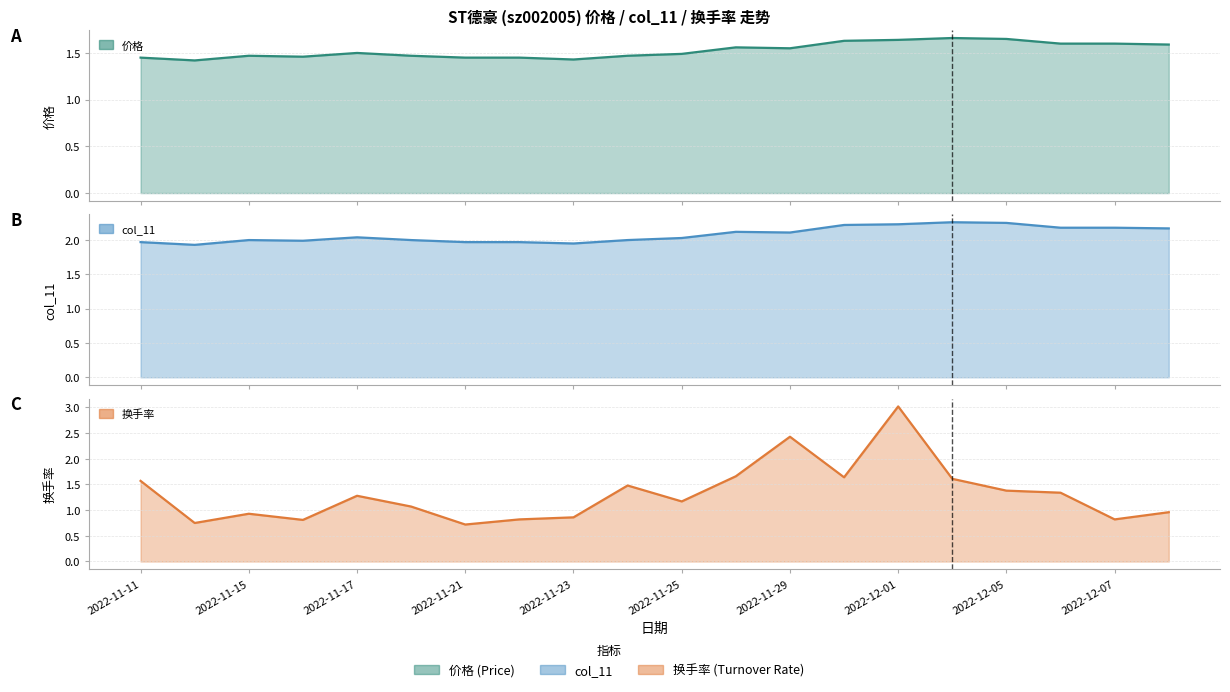

Rank the series by their average value, from lowest to highest.

换手率, 价格, col_11